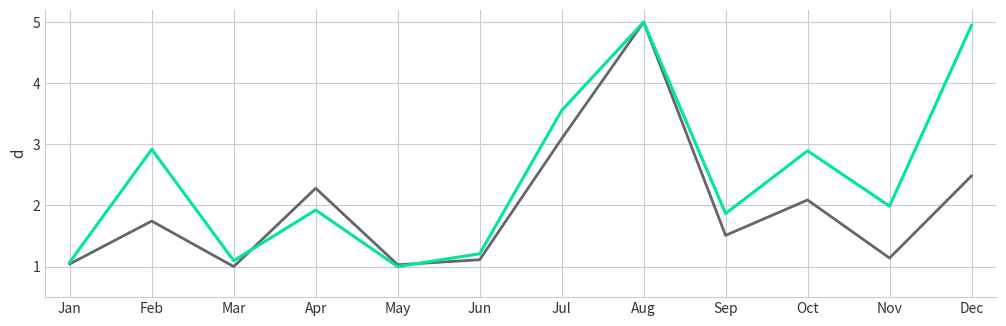

What is the total value across all series at Jun?

2.3